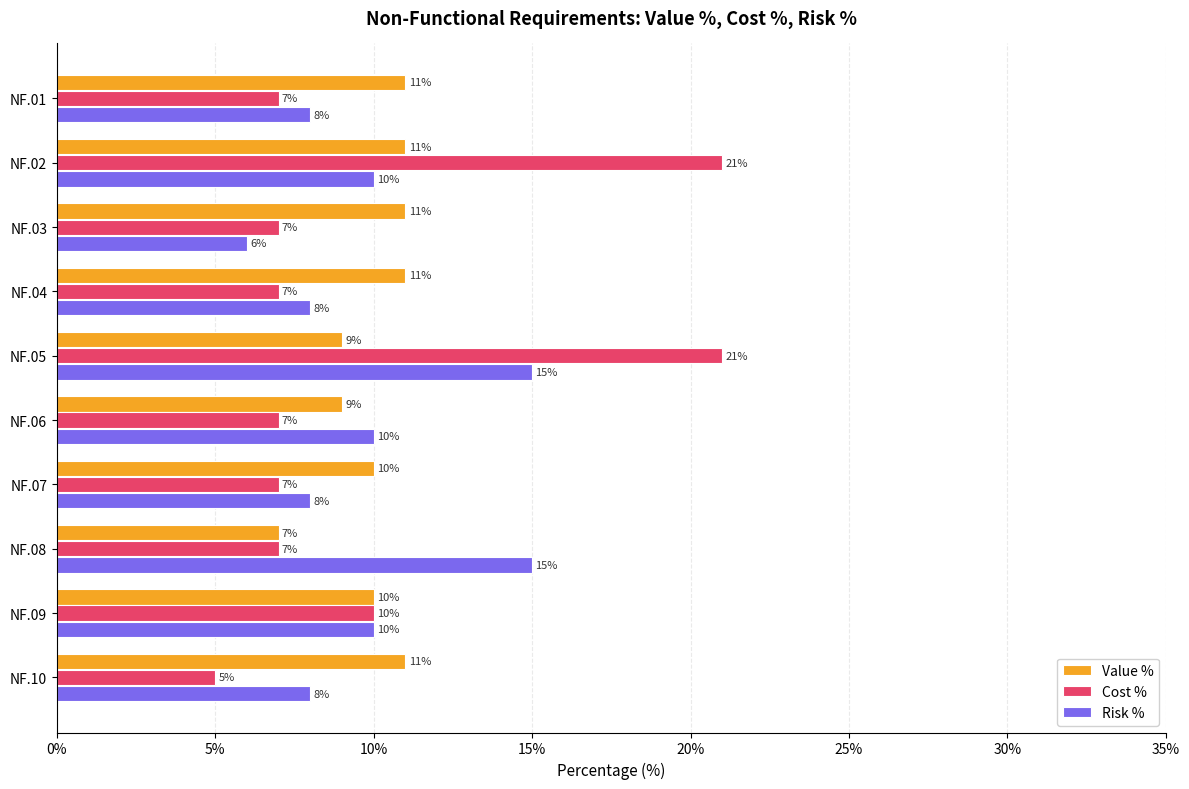

What is the average value of the Risk % series?

9.8